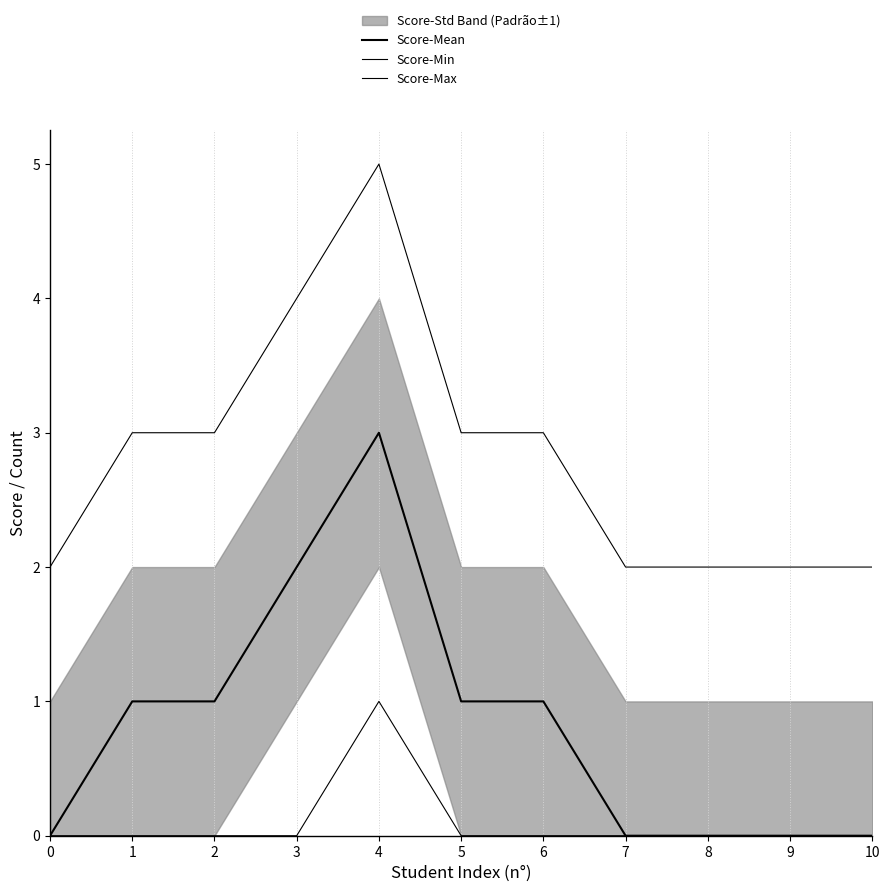

List the labels in order of Score-Mean value, largest first.

4, 3, 1, 2, 5, 6, 0, 7, 8, 9, 10